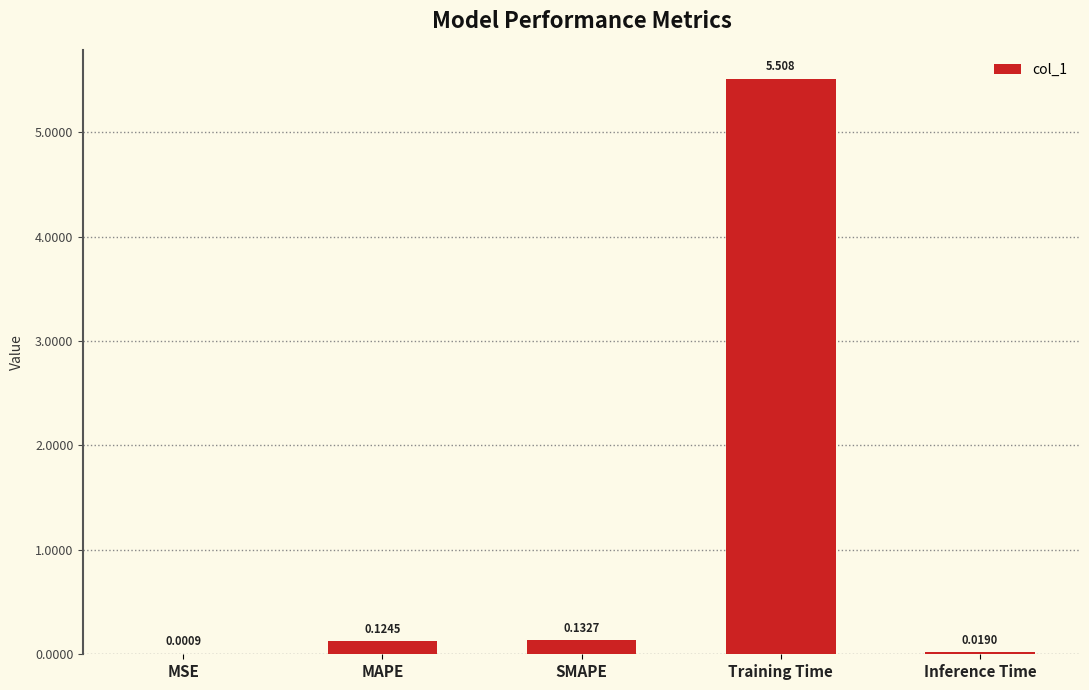

At which label is the value closest to 2?

SMAPE